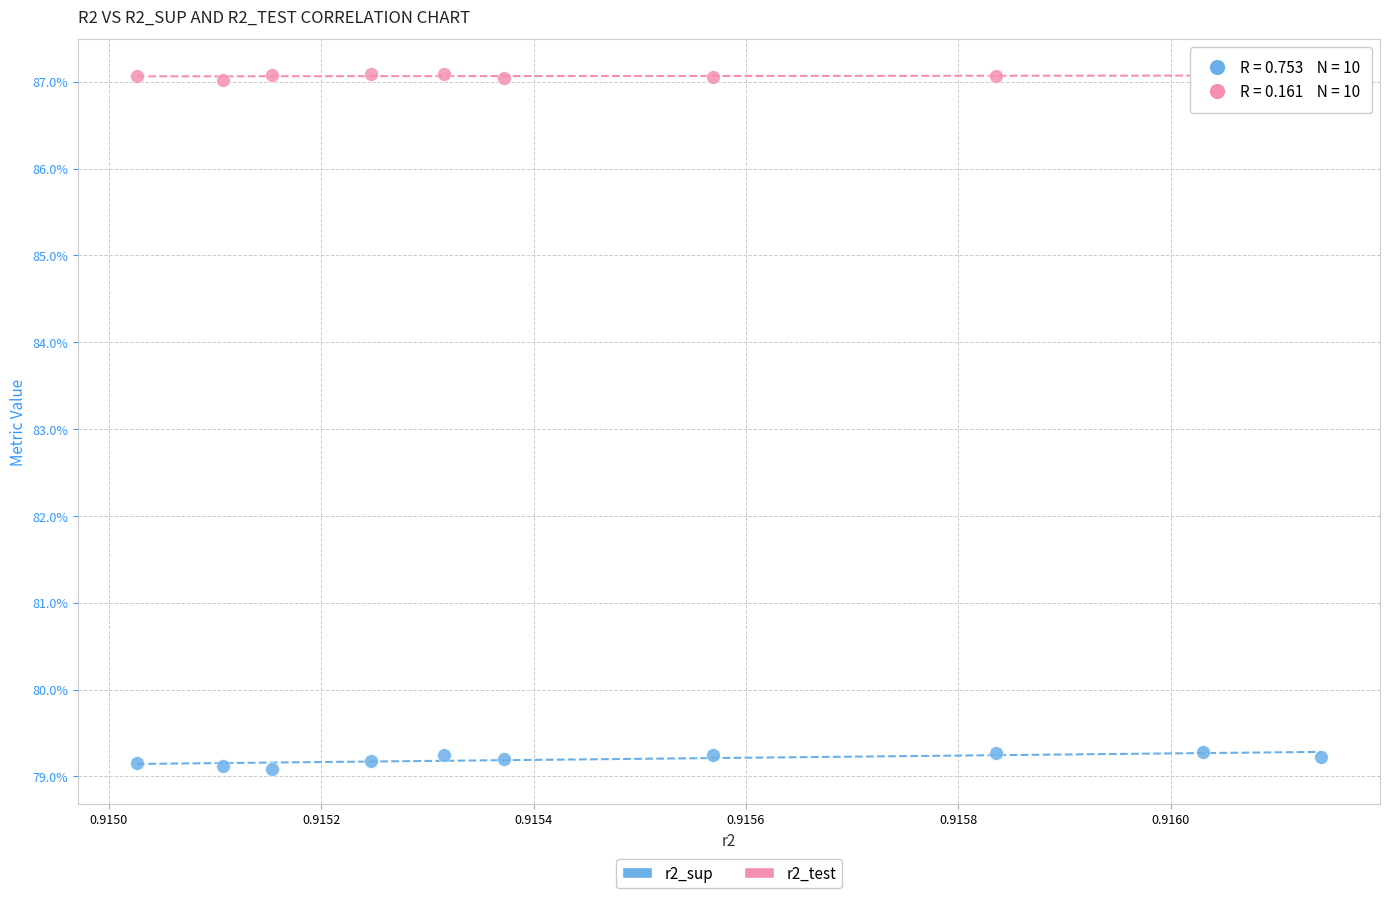

Which series reaches the maximum Y coordinate?

r2_test